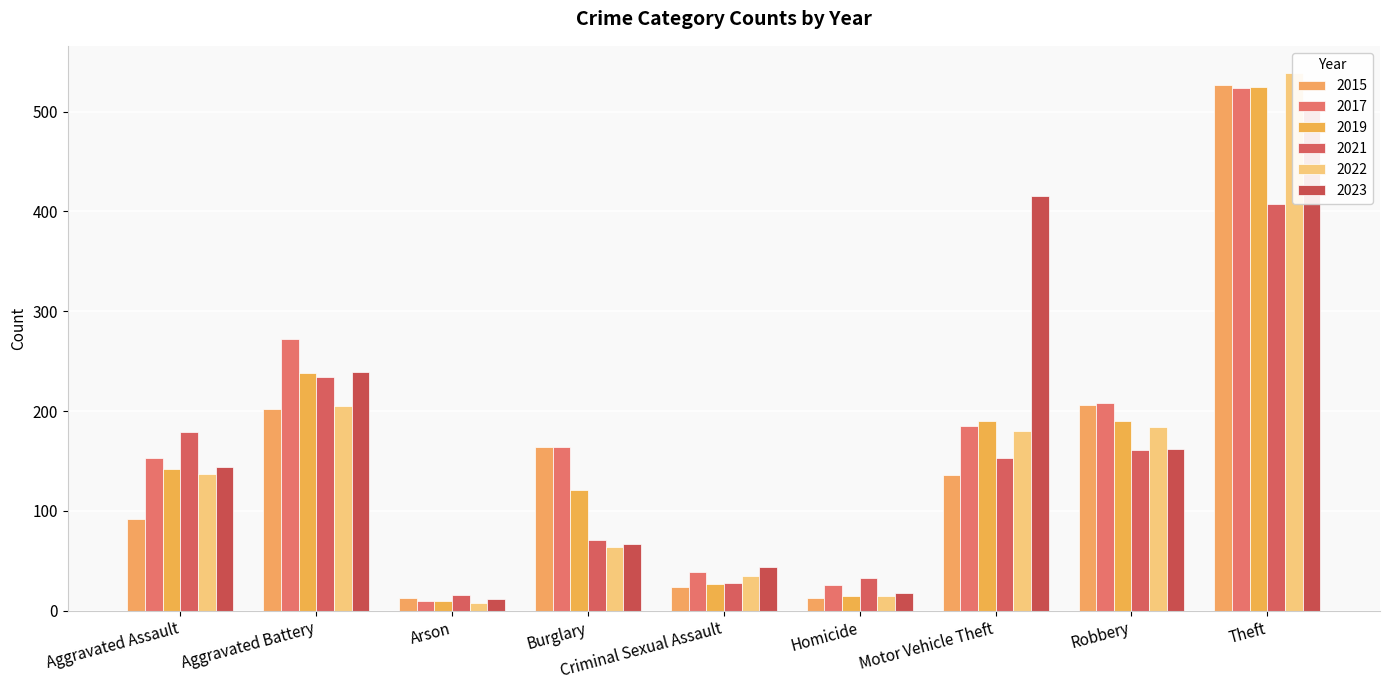

The value of 2022 at Motor Vehicle Theft is 180. True or false?

True